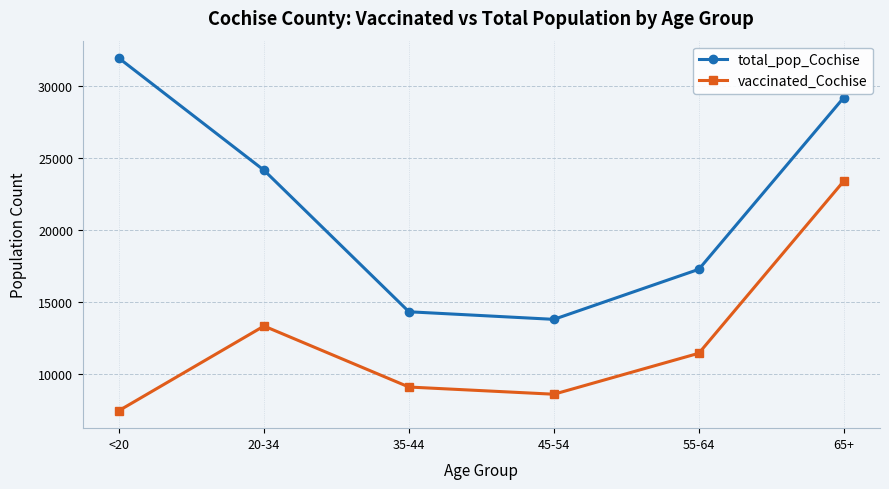

At which label does total_pop_Cochise reach its peak?

<20